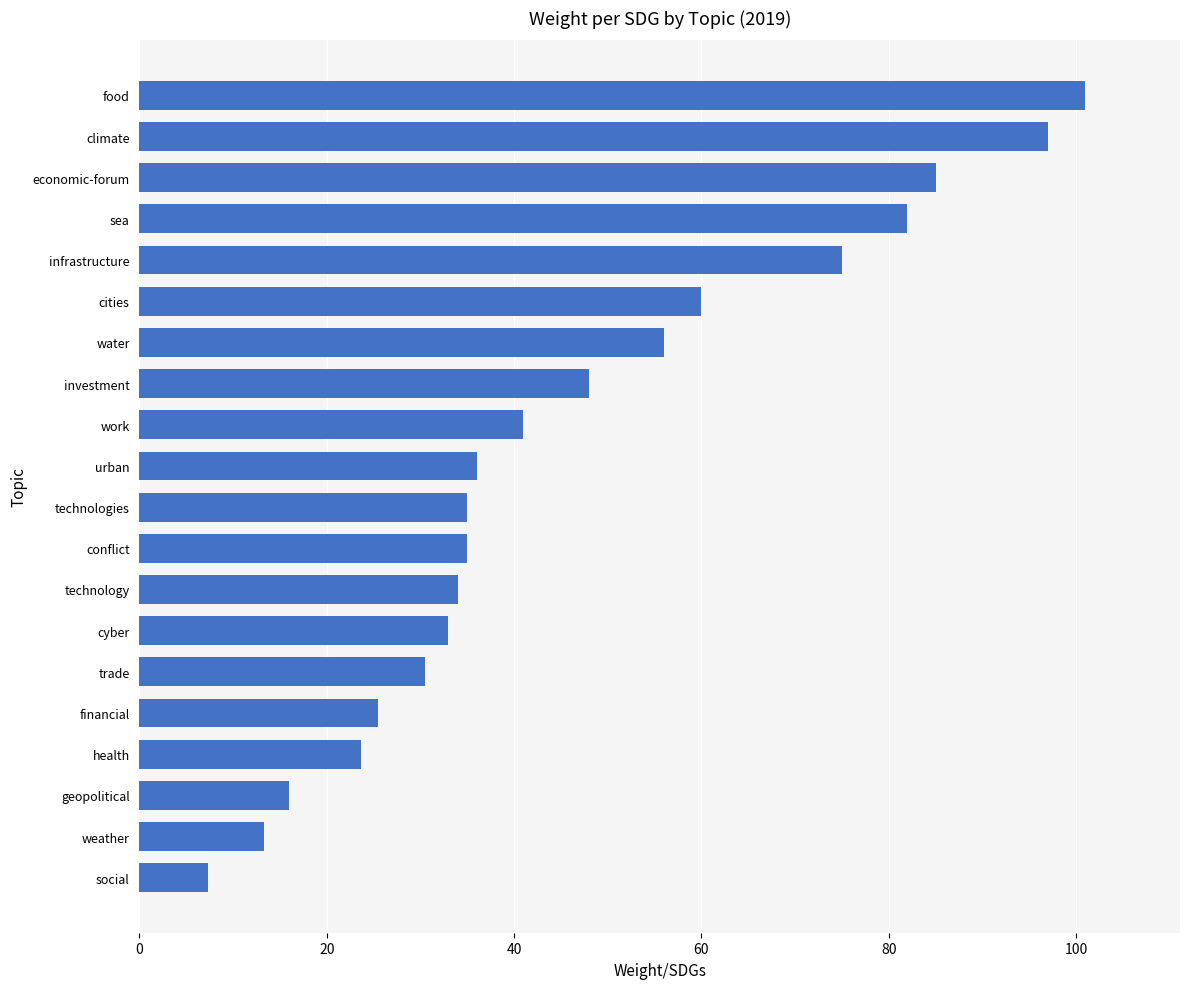

What is the change in value from weather to climate?

+83.7